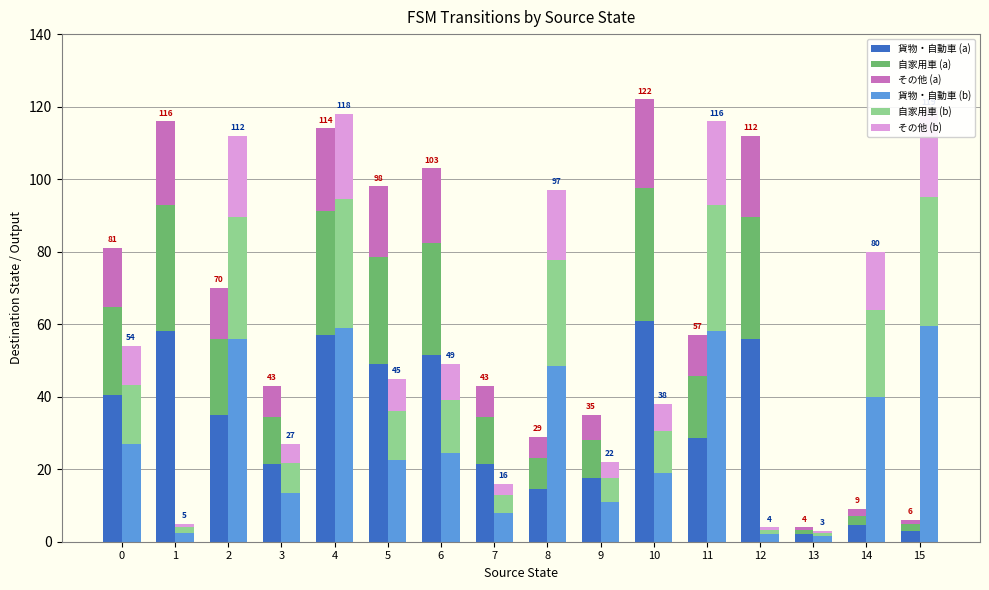

True or false: 貨物・自動車 (a) has a value of 91.4 at 12.

False